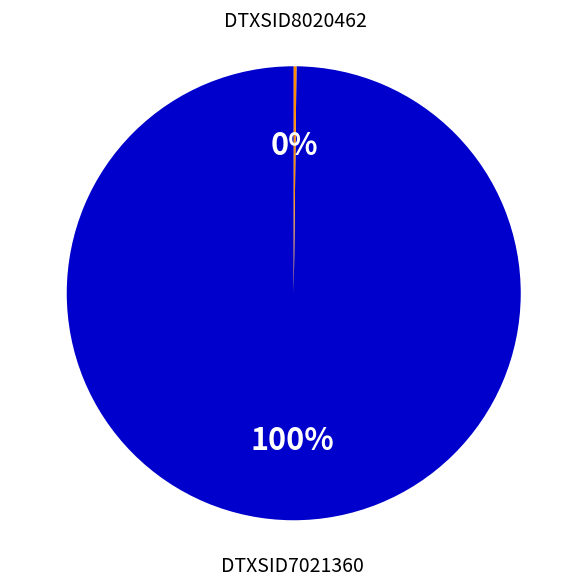

Does any single category account for the majority?

Yes